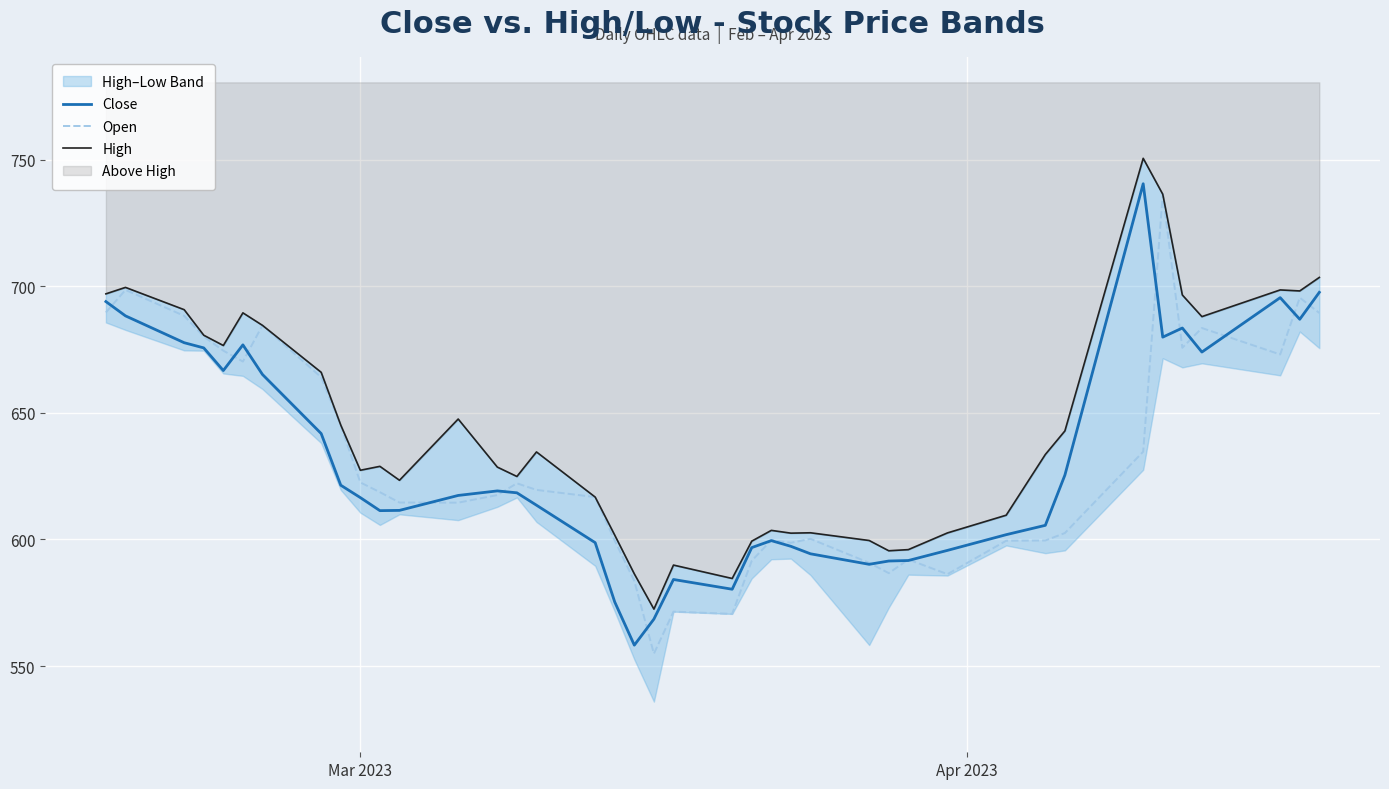

How many data points does each series have?

40